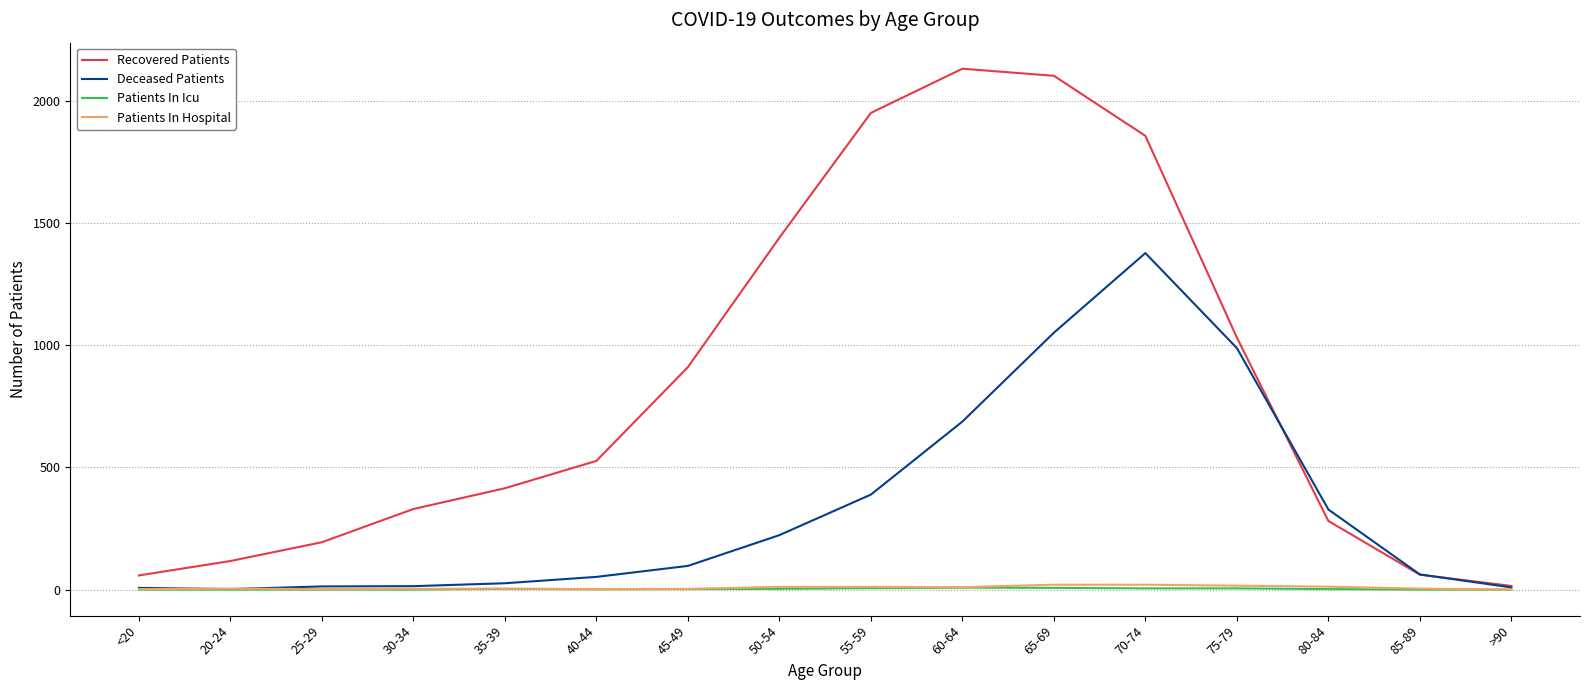

What is the difference between the Deceased Patients values at 40-44 and 65-69?

1000